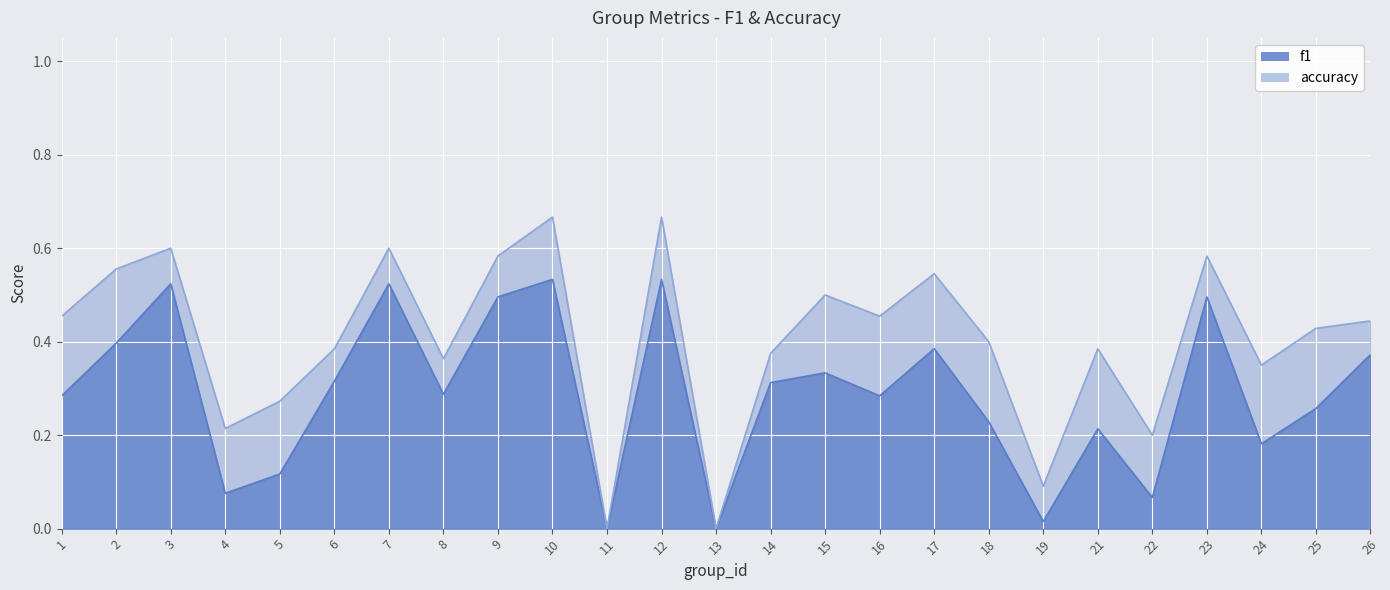

What are all the series names shown in the legend?

f1, accuracy